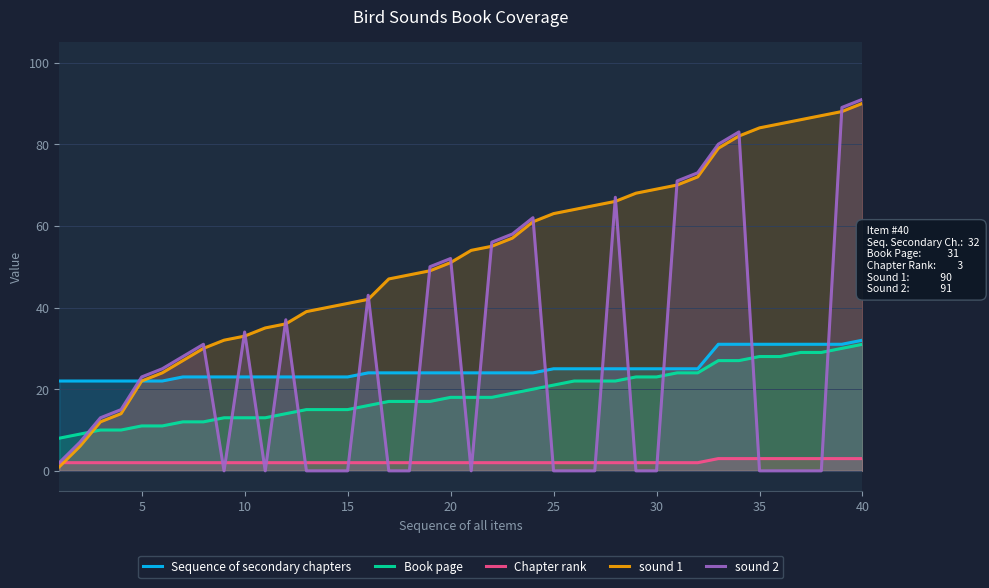

Which series has the widest spread of values?

sound 2